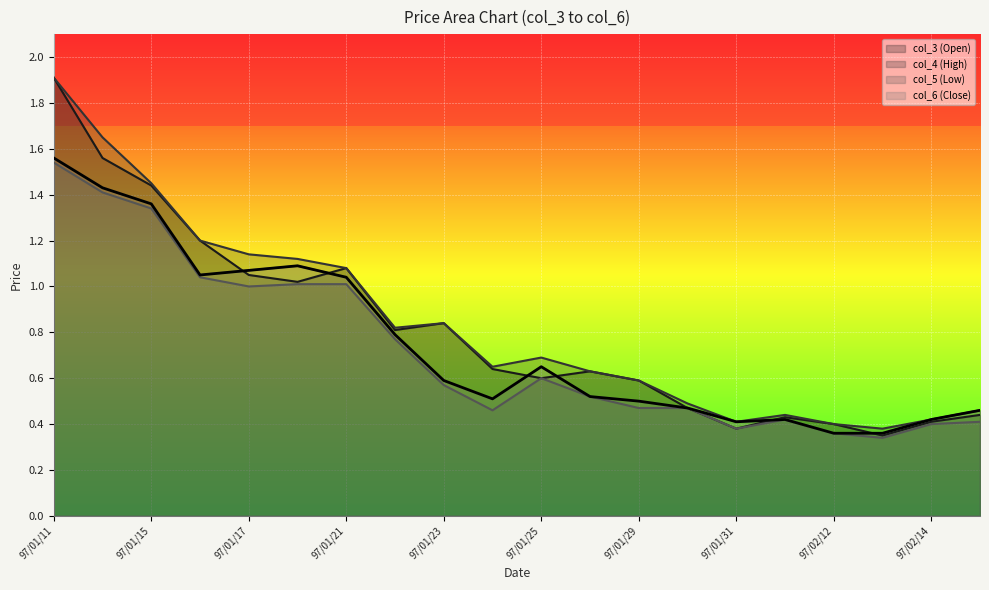

Reading left to right, transcribe all the data shown in this chart.

col_3 (Open): 97/01/11=1.9	97/01/14=1.6	97/01/15=1.4	97/01/16=1.2	97/01/17=1.1	97/01/18=1.0	97/01/21=1.1	97/01/22=0.8	97/01/23=0.8	97/01/24=0.6	97/01/25=0.6	97/01/28=0.6	97/01/29=0.6	97/01/30=0.5	97/01/31=0.4	97/02/01=0.4	97/02/12=0.4	97/02/13=0.3	97/02/14=0.4	97/02/15=0.4
col_4 (High): 97/01/11=1.9	97/01/14=1.6	97/01/15=1.4	97/01/16=1.2	97/01/17=1.1	97/01/18=1.1	97/01/21=1.1	97/01/22=0.8	97/01/23=0.8	97/01/24=0.7	97/01/25=0.7	97/01/28=0.6	97/01/29=0.6	97/01/30=0.5	97/01/31=0.4	97/02/01=0.4	97/02/12=0.4	97/02/13=0.4	97/02/14=0.4	97/02/15=0.5
col_5 (Low): 97/01/11=1.5	97/01/14=1.4	97/01/15=1.3	97/01/16=1.0	97/01/17=1.0	97/01/18=1.0	97/01/21=1.0	97/01/22=0.8	97/01/23=0.6	97/01/24=0.5	97/01/25=0.6	97/01/28=0.5	97/01/29=0.5	97/01/30=0.5	97/01/31=0.4	97/02/01=0.4	97/02/12=0.4	97/02/13=0.3	97/02/14=0.4	97/02/15=0.4
col_6 (Close): 97/01/11=1.6	97/01/14=1.4	97/01/15=1.4	97/01/16=1.1	97/01/17=1.1	97/01/18=1.1	97/01/21=1.0	97/01/22=0.8	97/01/23=0.6	97/01/24=0.5	97/01/25=0.7	97/01/28=0.5	97/01/29=0.5	97/01/30=0.5	97/01/31=0.4	97/02/01=0.4	97/02/12=0.4	97/02/13=0.4	97/02/14=0.4	97/02/15=0.5